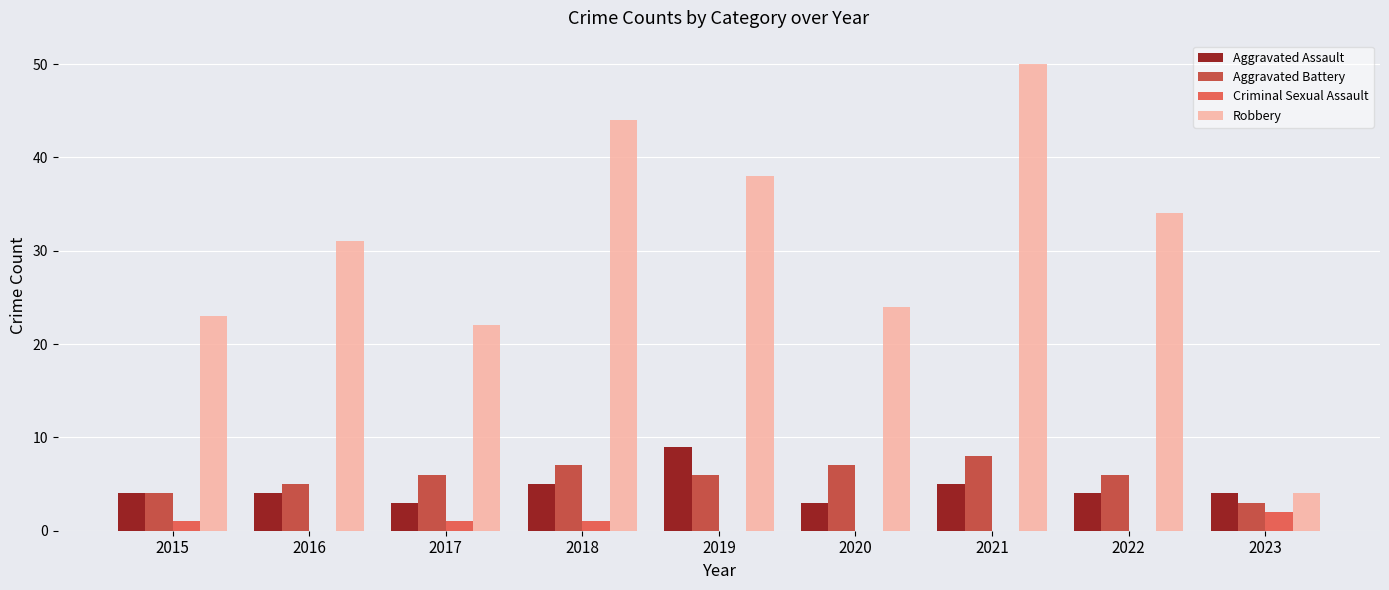

What is the total value across all series at 2021?

63